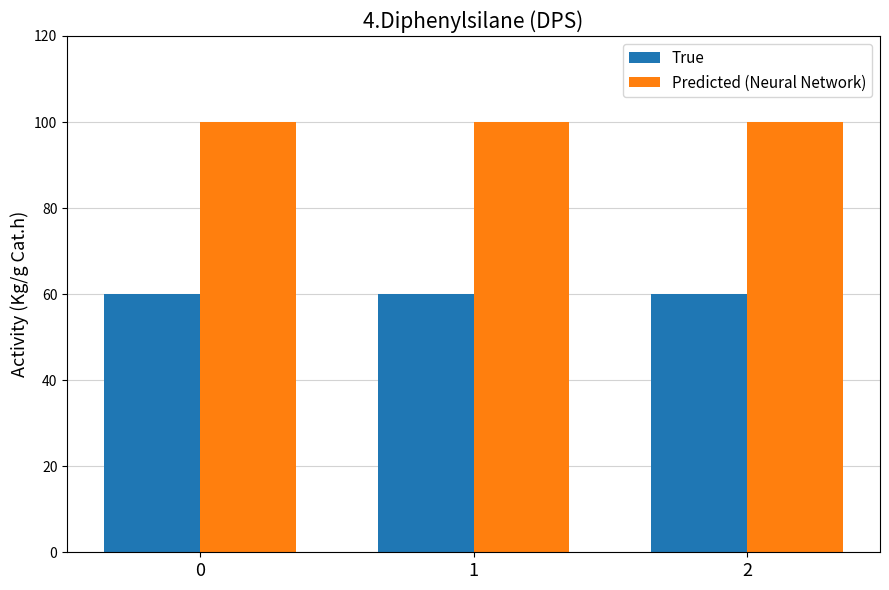

Reading left to right, extract all data points from this chart.

True: 60	60	60
Predicted (Neural Network): 100	100	100